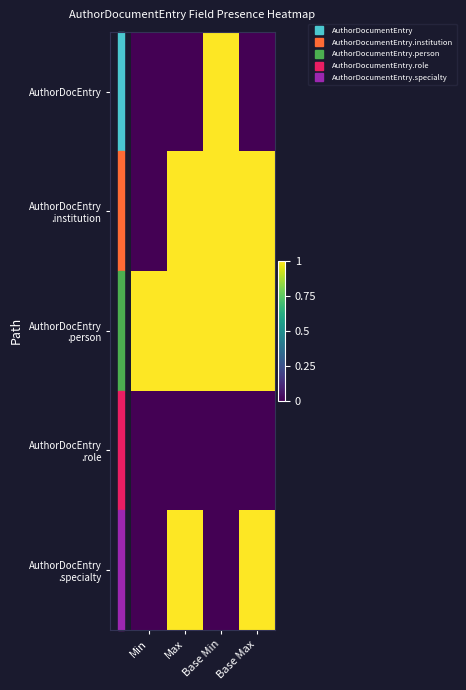

Which category has the lowest value across all series?

Min